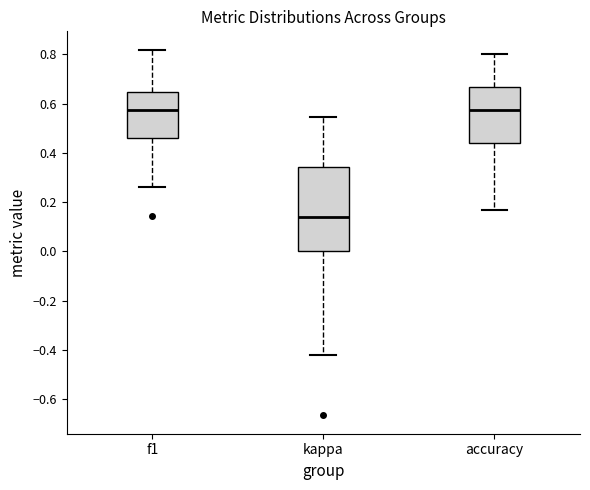

Where does the upper whisker of the box for accuracy end on the y-axis? The values are not printed on the chart, so give them approximately, as read against the axis.

0.80